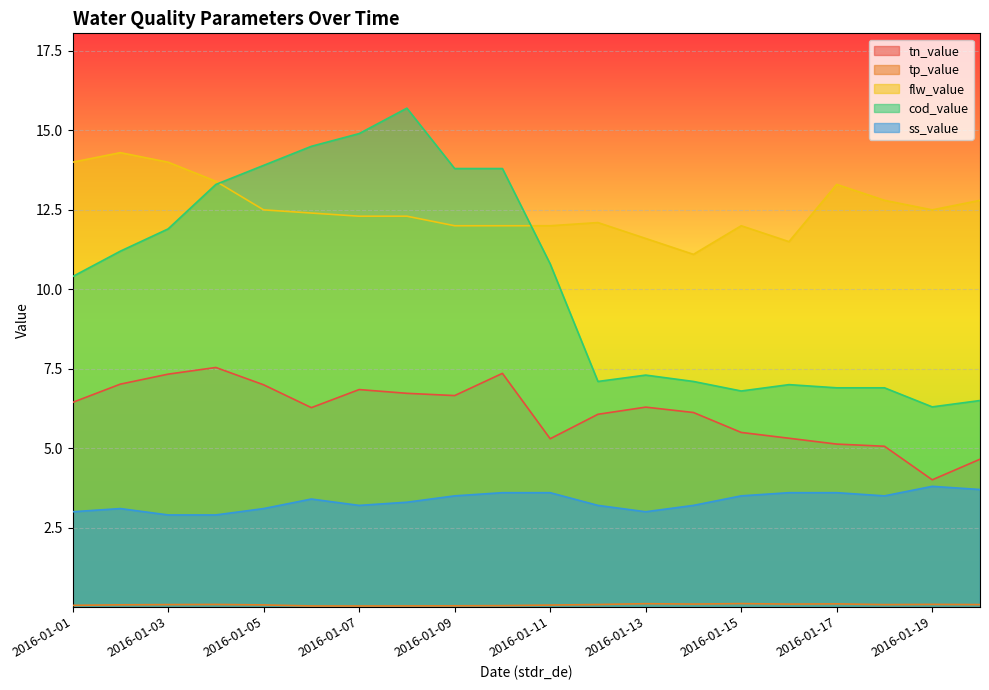

True or false: tp_value has a value of 0.1 at 2016-01-13.

True